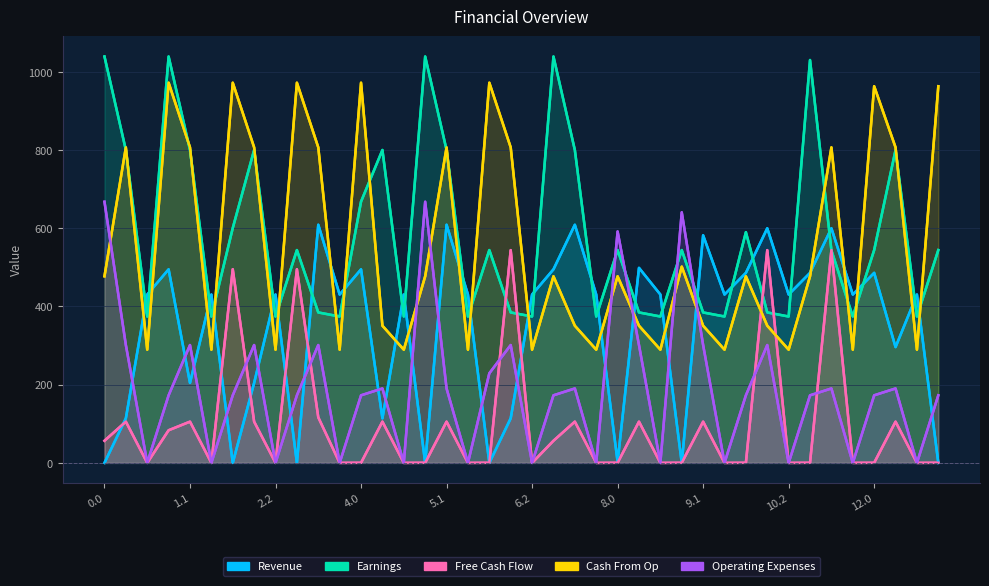

The Free Cash Flow series shows 0.0 at 10.2. True or false?

True